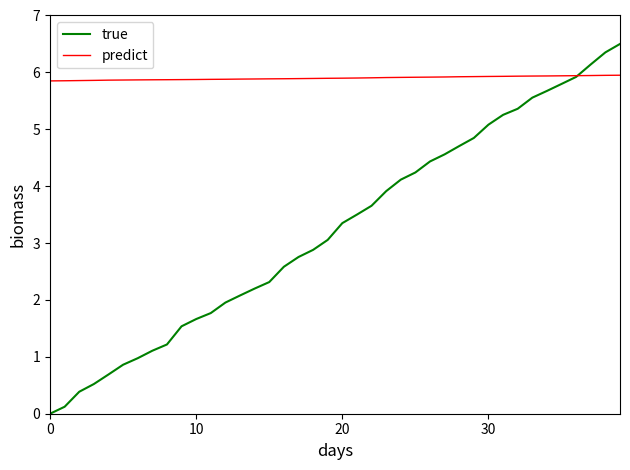

Which series has the widest spread of values?

true